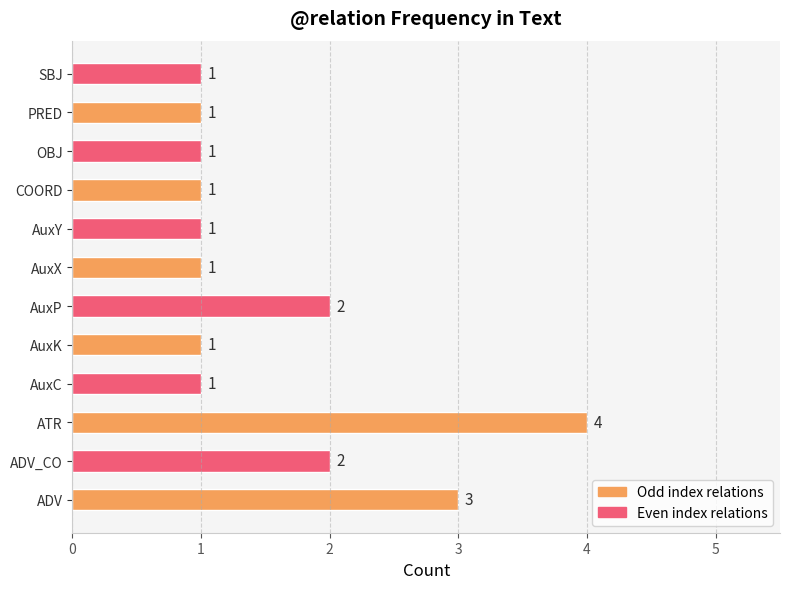

What is the greatest value displayed?

4